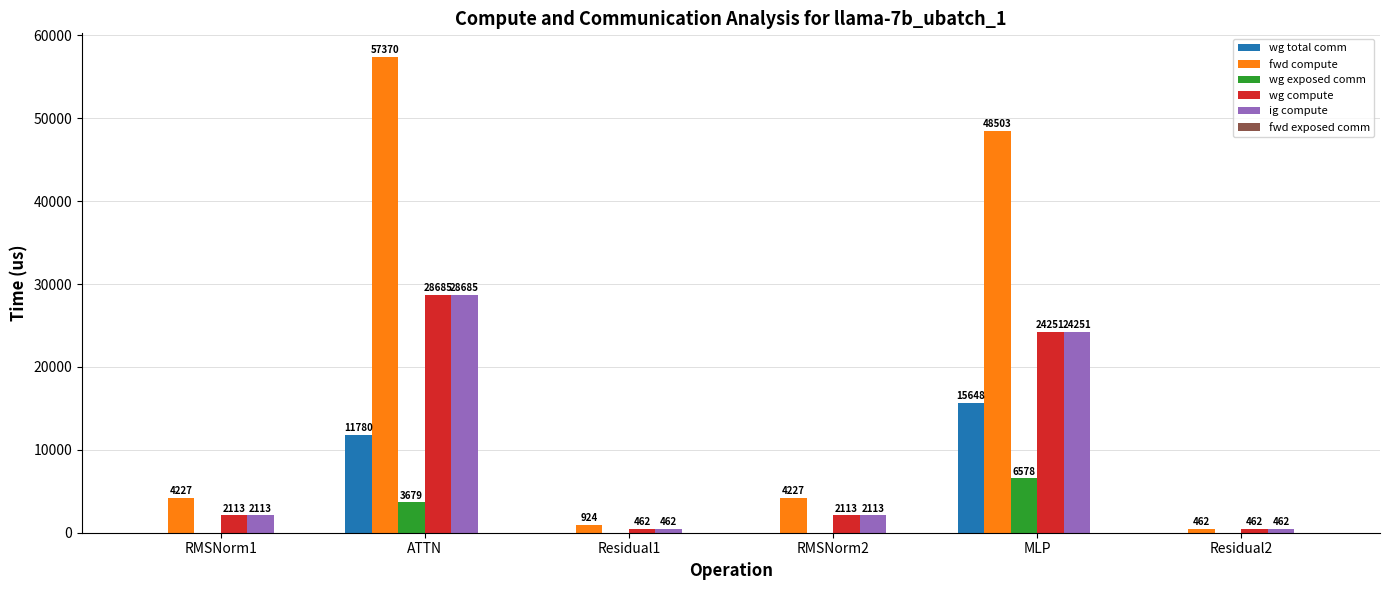

At which category is the sum across all series the highest?

ATTN